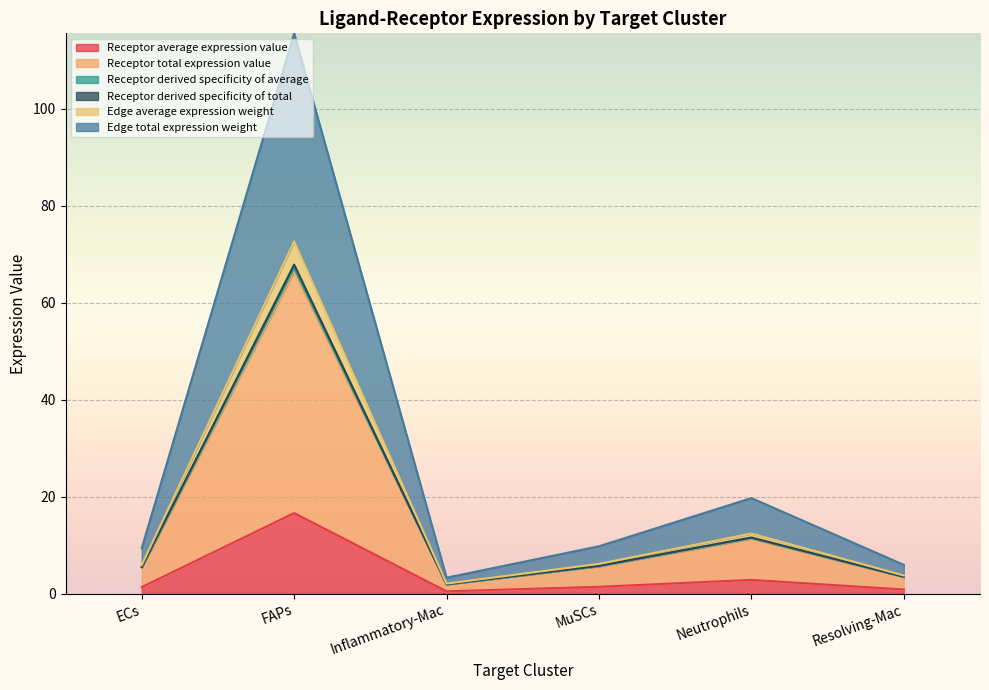

Which series has the widest spread of values?

Edge total expression weight